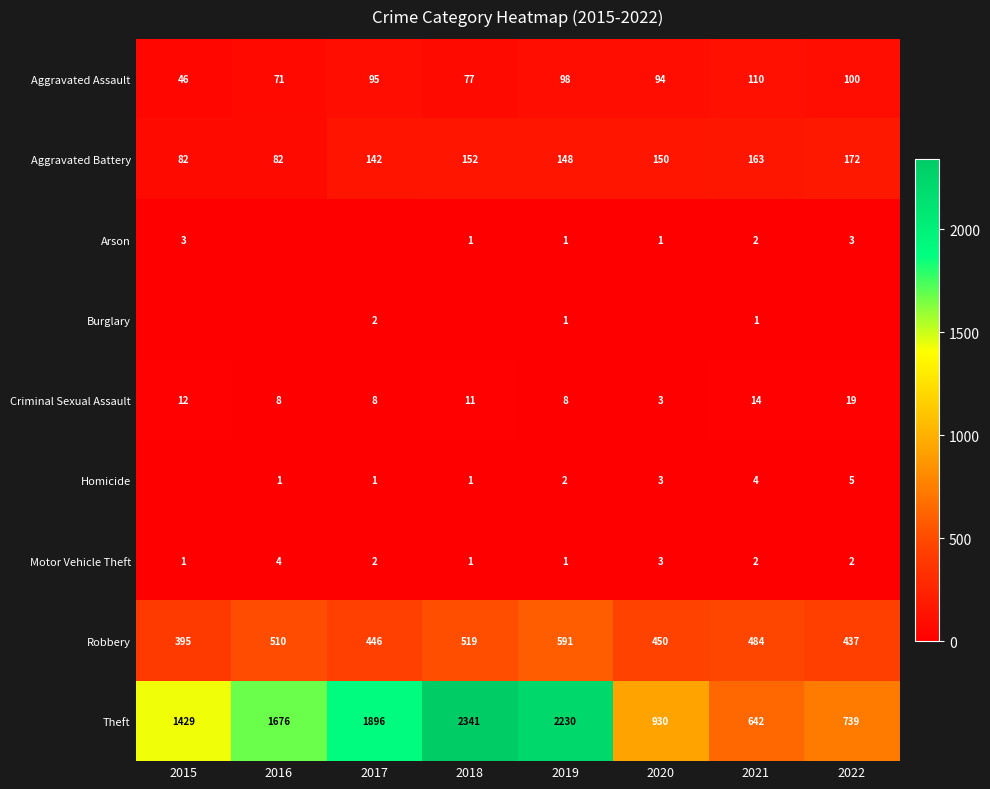

The value of Robbery at 2017 is 446. True or false?

True